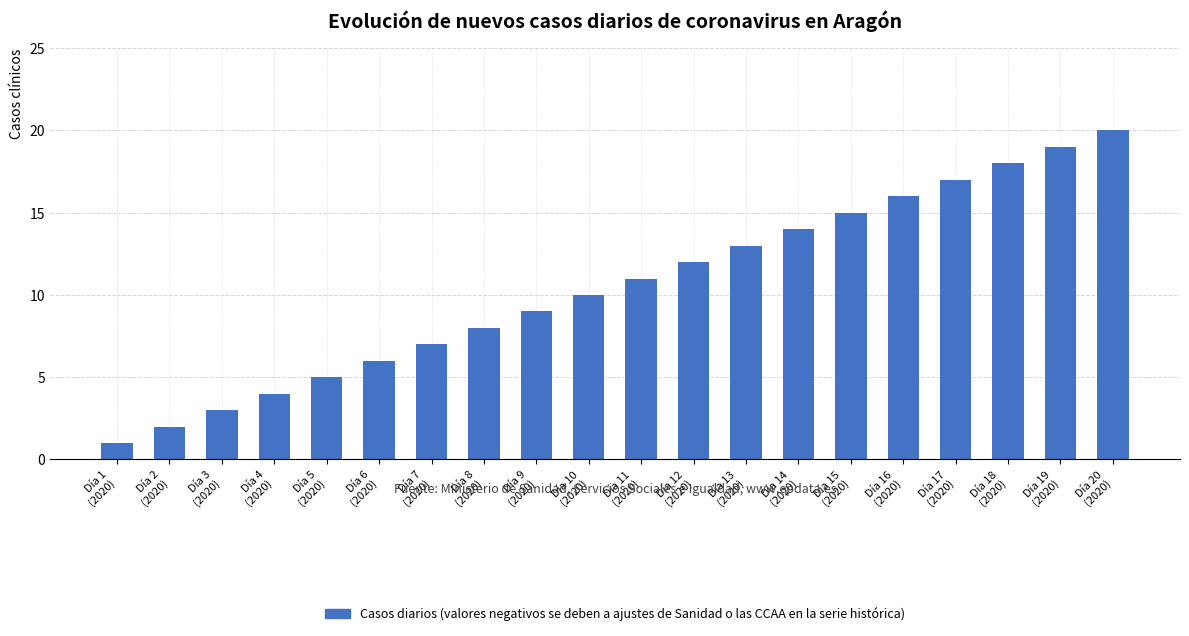

What is the sum of all values?

210